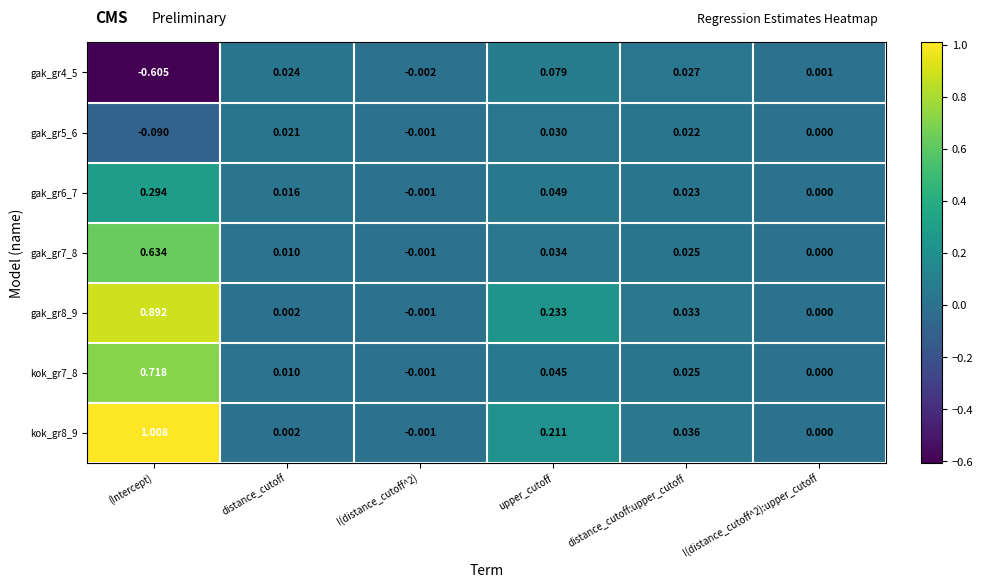

At which category is the sum across all series the highest?

(Intercept)